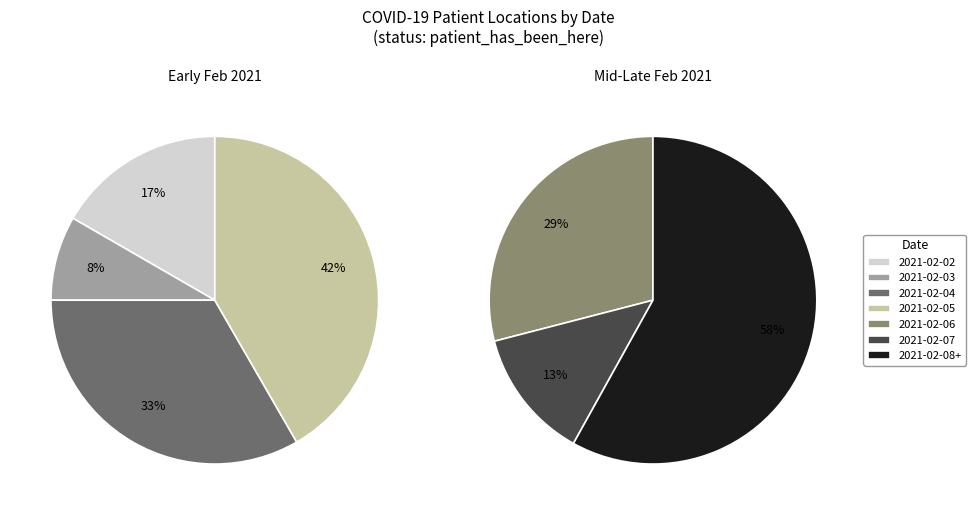

Combined, do 2021-02-08+ and 2021-02-03 account for over 50%?

No